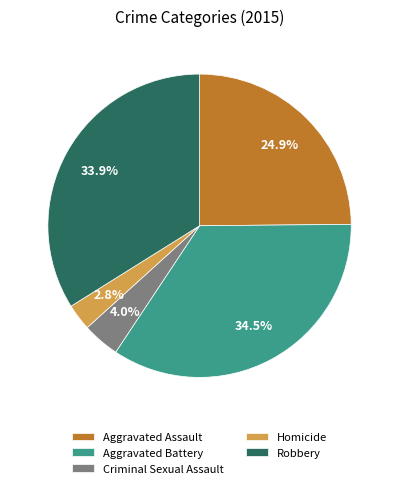

True or false: Criminal Sexual Assault accounts for 4% of the total.

True